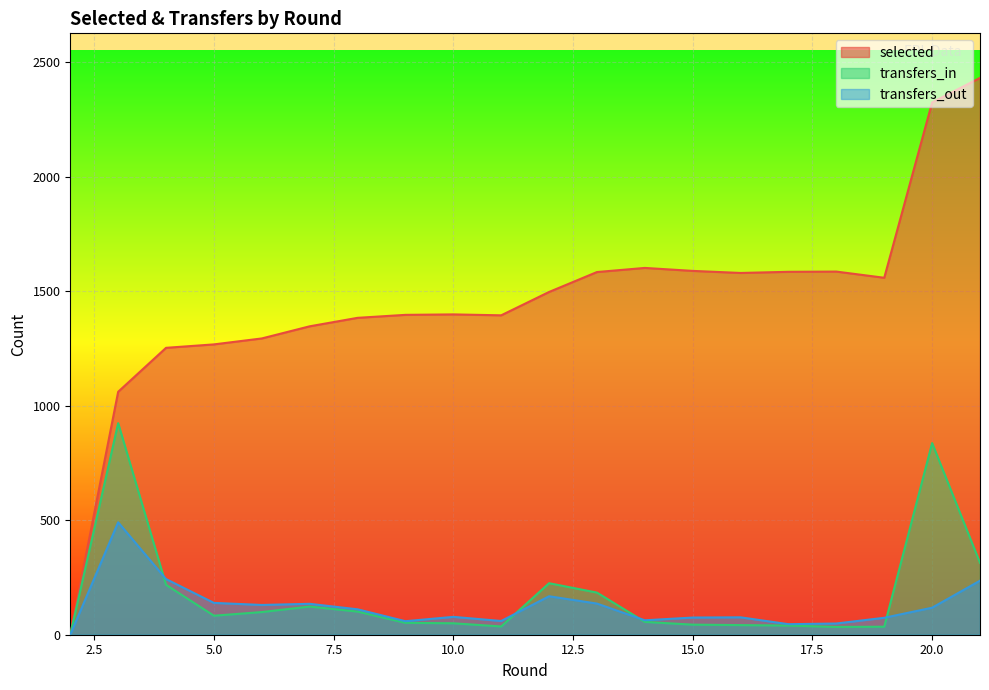

Between 4 and 9, which series saw the biggest shift?

transfers_out